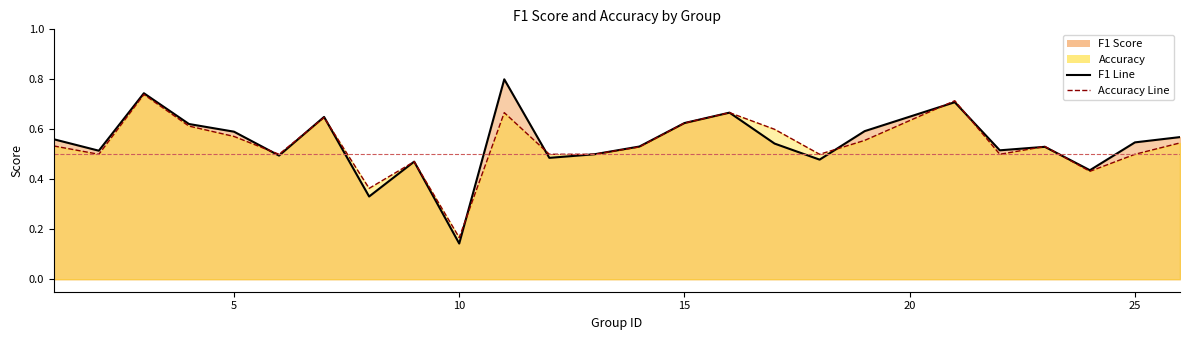

True or false: Accuracy Line has a value of 0.3 at 30.

False